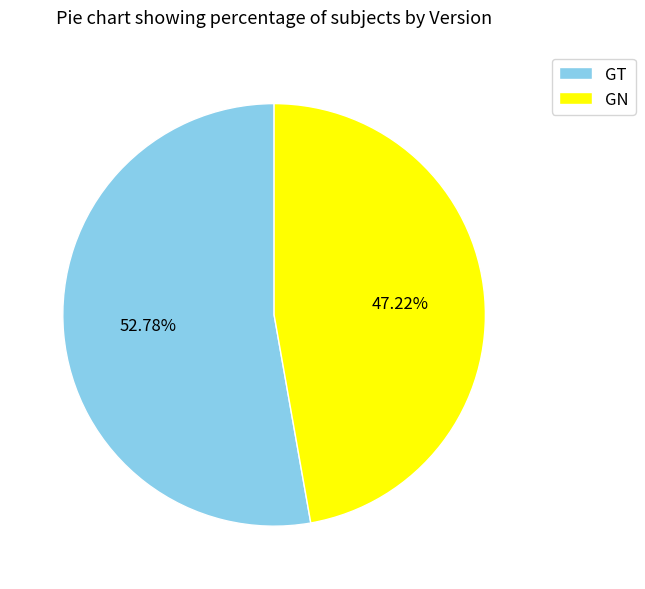

How many slices are in this pie chart?

2